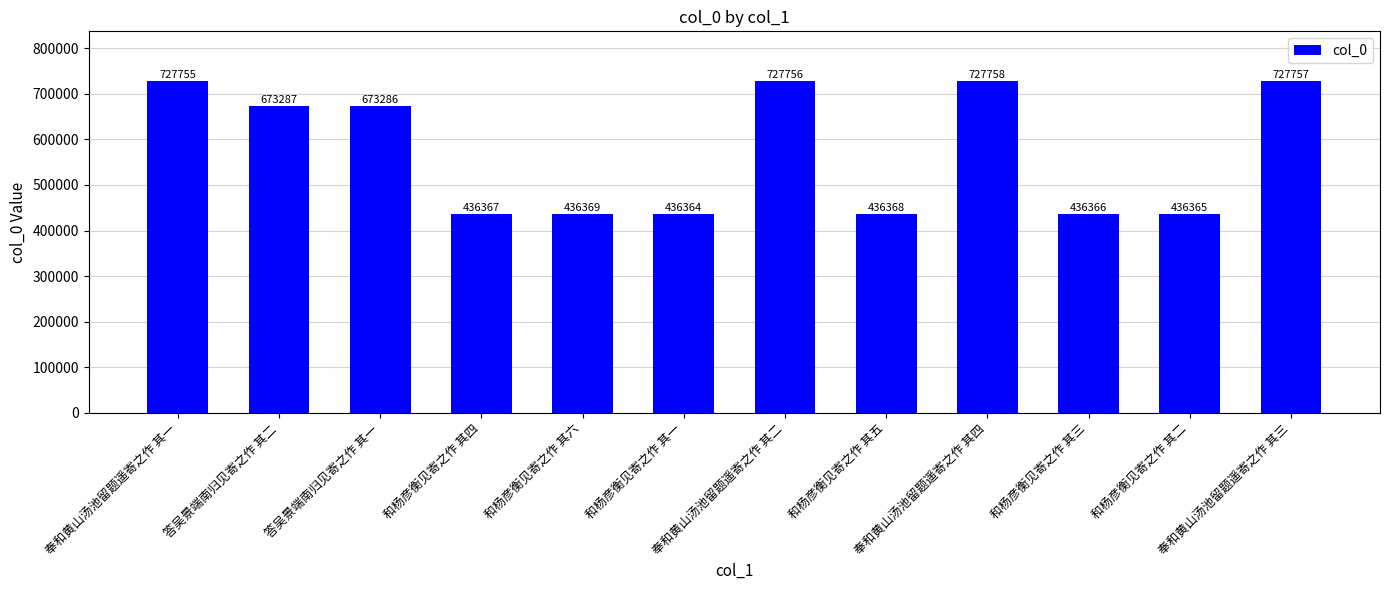

What position from the left is 奉和黄山汤池留题遥寄之作 其一?

1